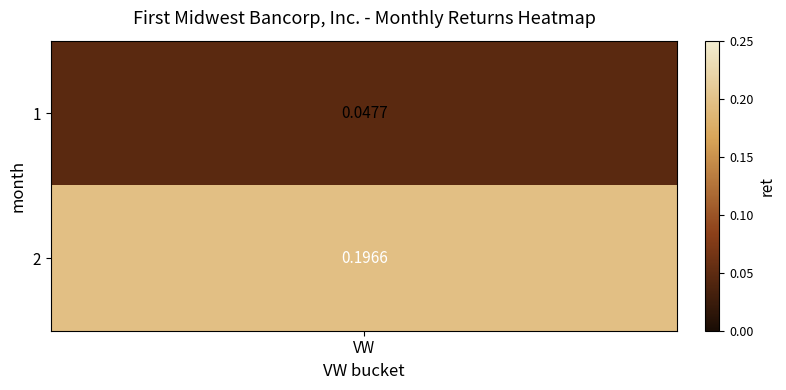

What is the sum of all values?

0.2